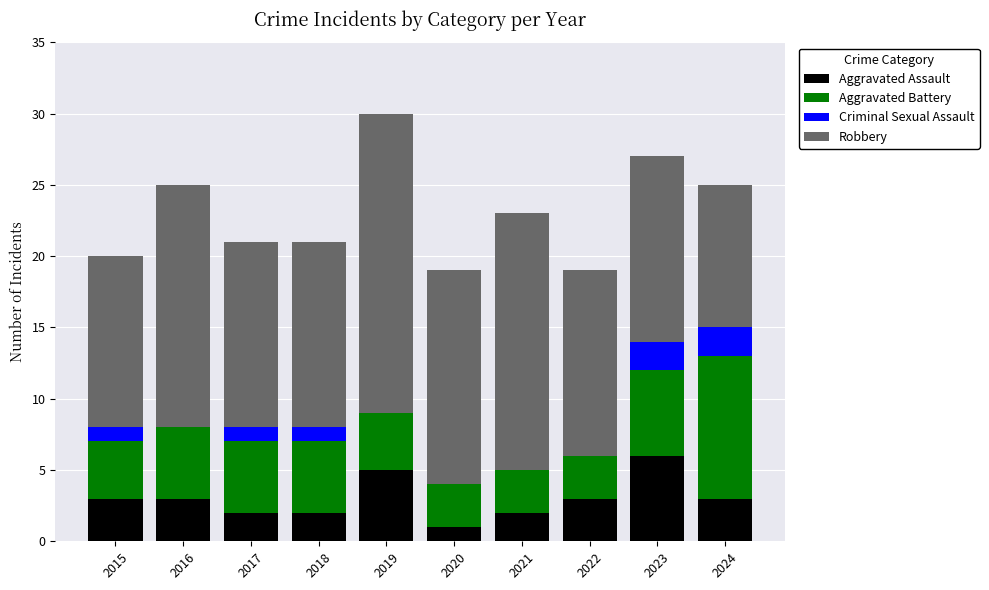

What is the total value across all series at 2019?

30